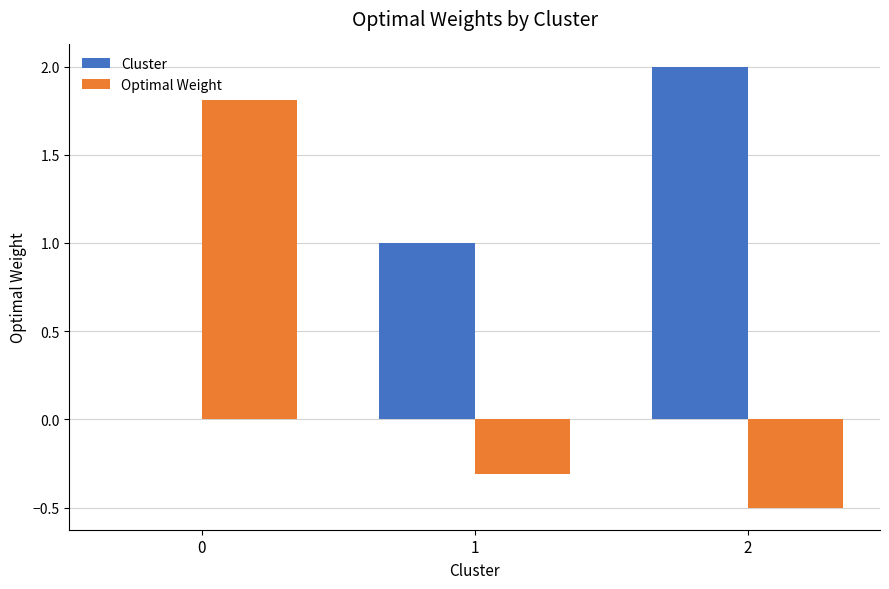

Reading left to right, transcribe all the data shown in this chart.

Cluster: 0=0.0	1=1.0	2=2.0
Optimal Weight: 0=1.8	1=-0.3	2=-0.5